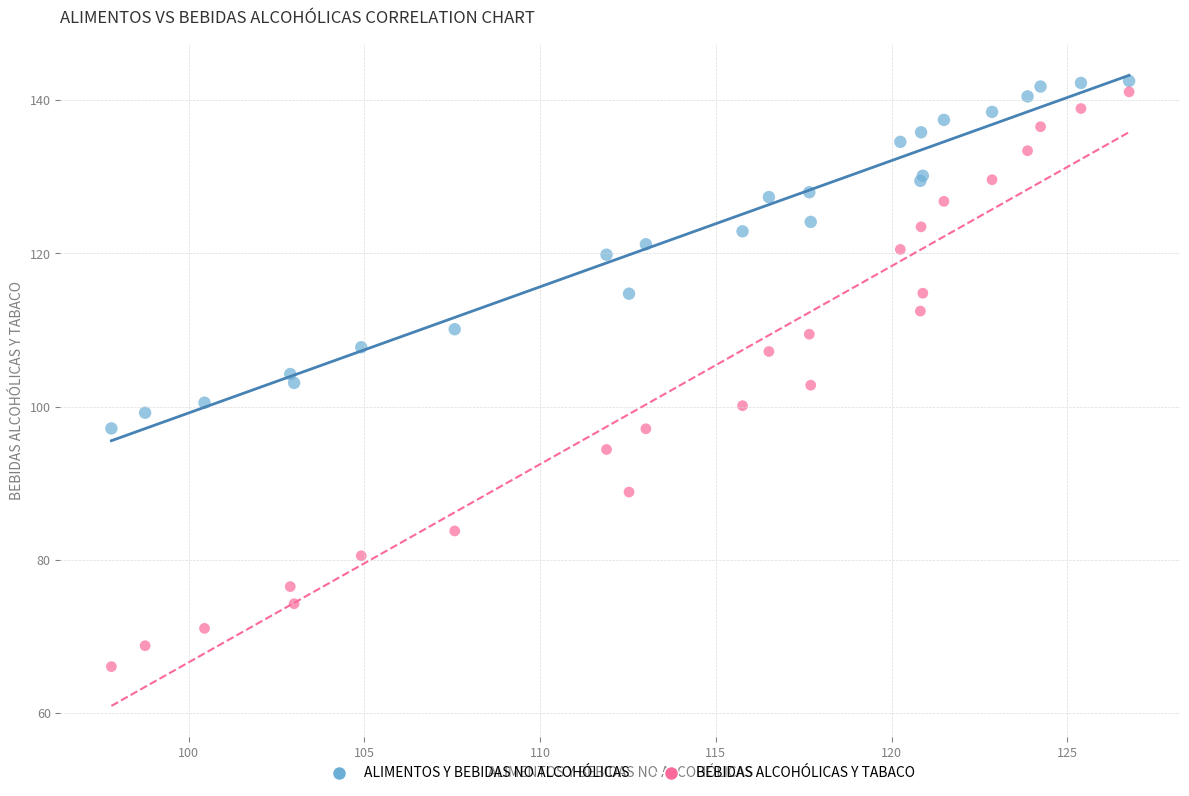

Which series contains the lowest Y value?

BEBIDAS ALCOHÓLICAS Y TABACO